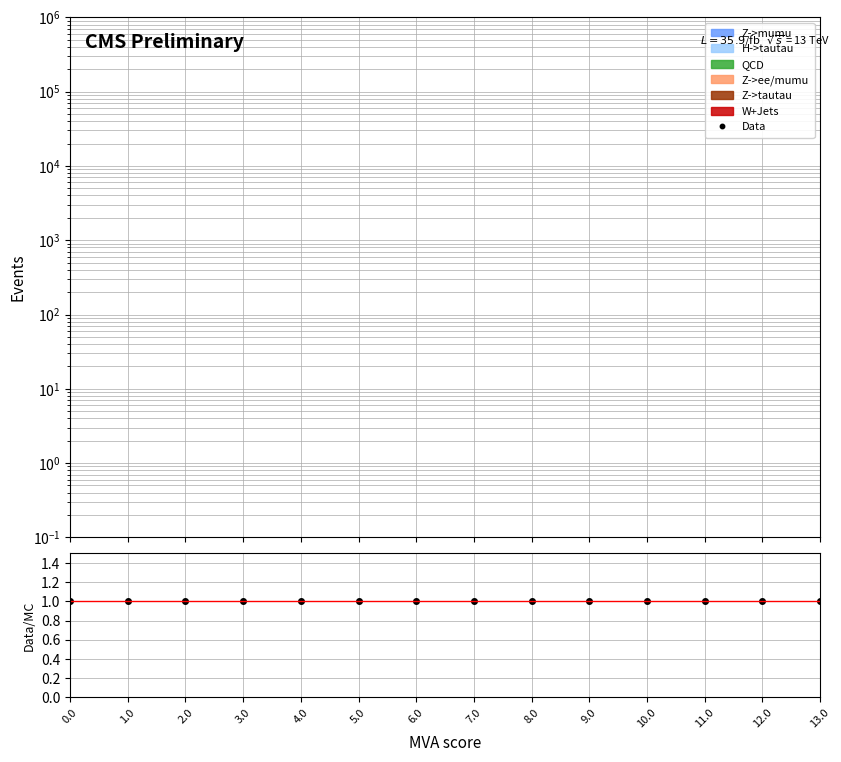

Which series has the largest range (max minus min)?

Data